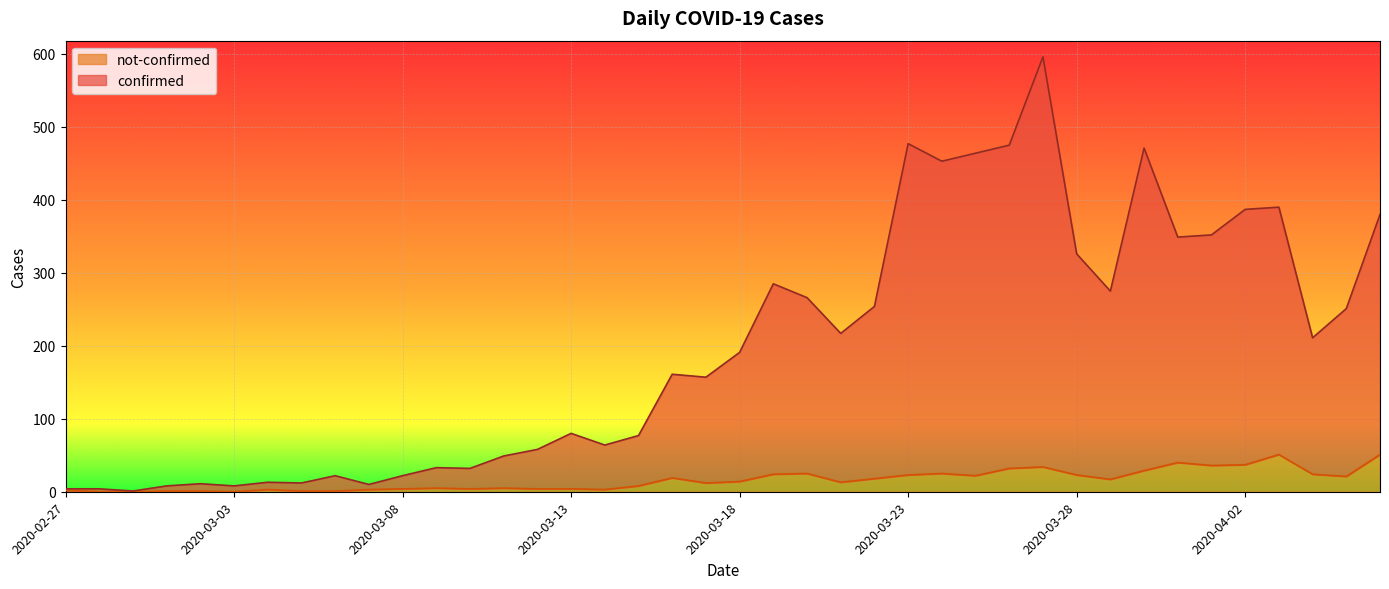

How many interior local peaks does the confirmed series have?

11